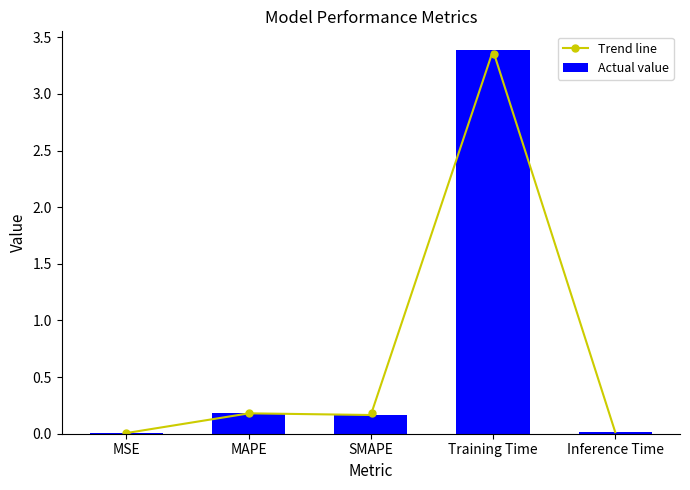

The Actual value series shows 0.3 at MAPE. True or false?

False